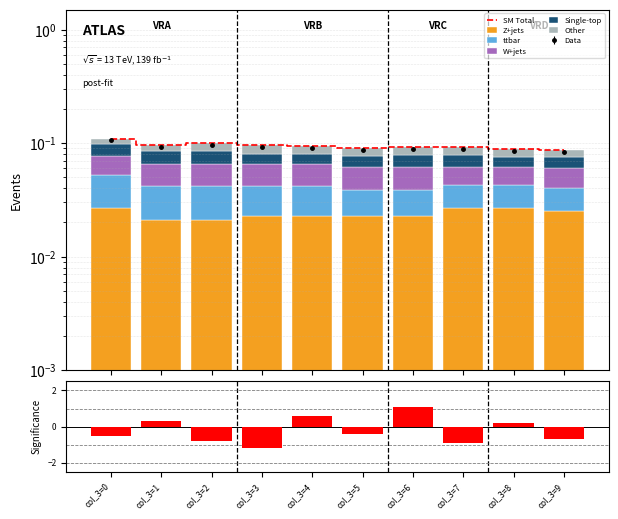

How many W+jets values are between 0 and 1?

10